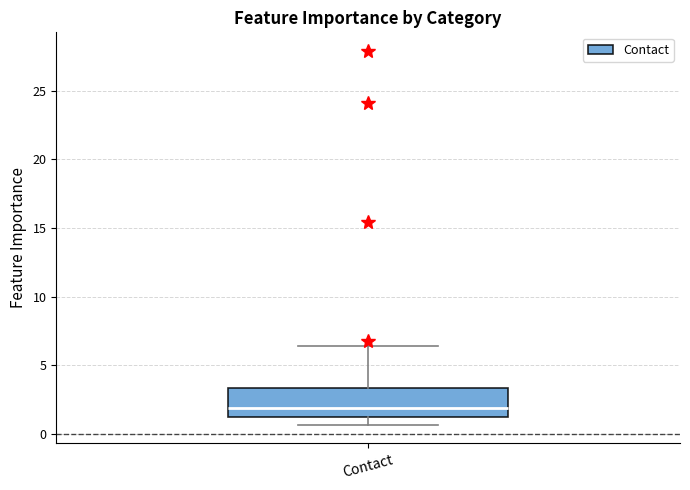

Where is the lower edge of the box for Contact on the y-axis? The values are not printed on the chart, so give them approximately, as read against the axis.

1.5